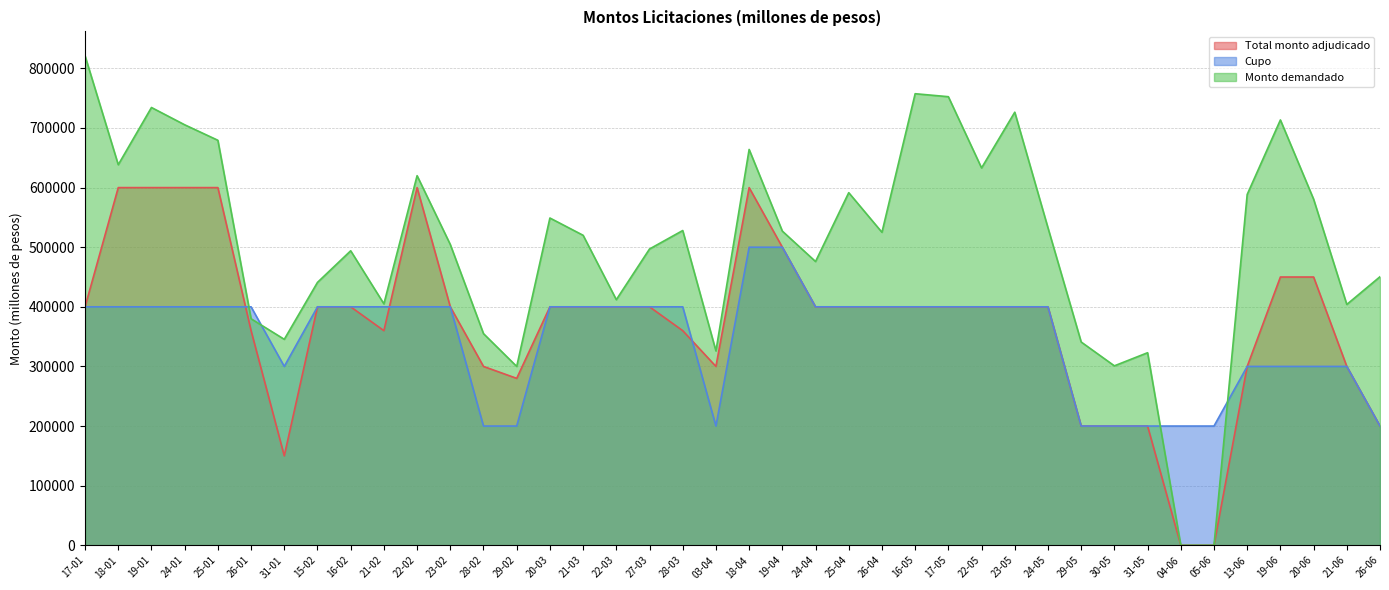

Rank the series at 13-06 from lowest to highest value.

Total monto adjudicado, Cupo, Monto demandado